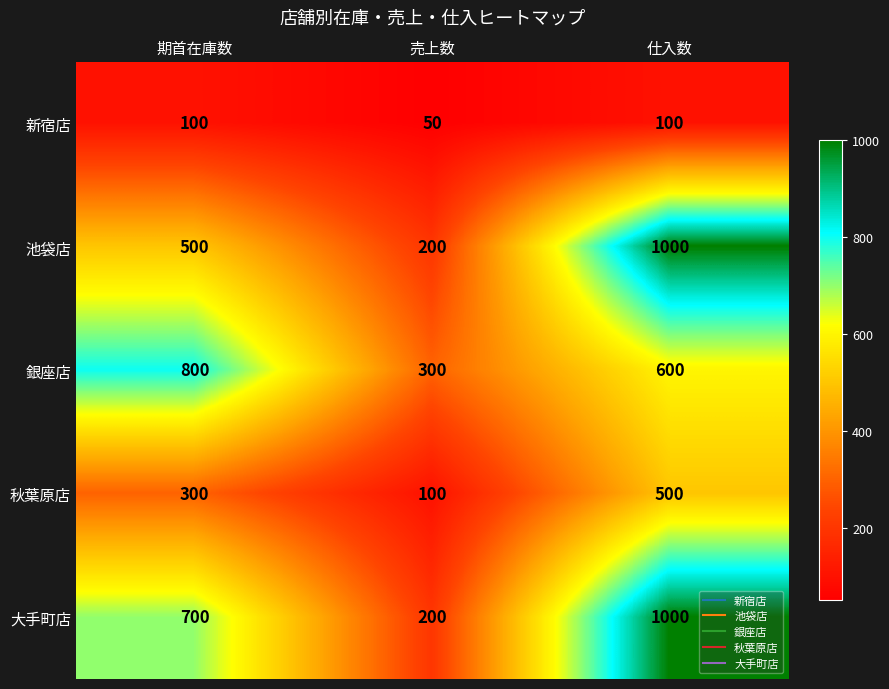

Read the 大手町店 value at 仕入数, to the nearest 10.

1000